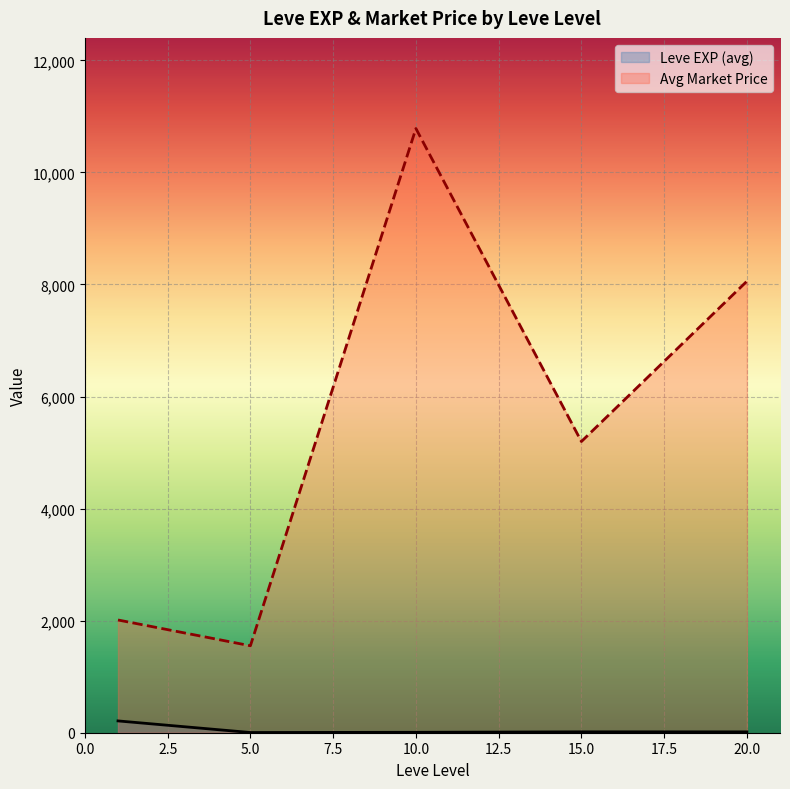

What is the difference between the maximum and minimum values in the Avg Market Price series?

9231.5